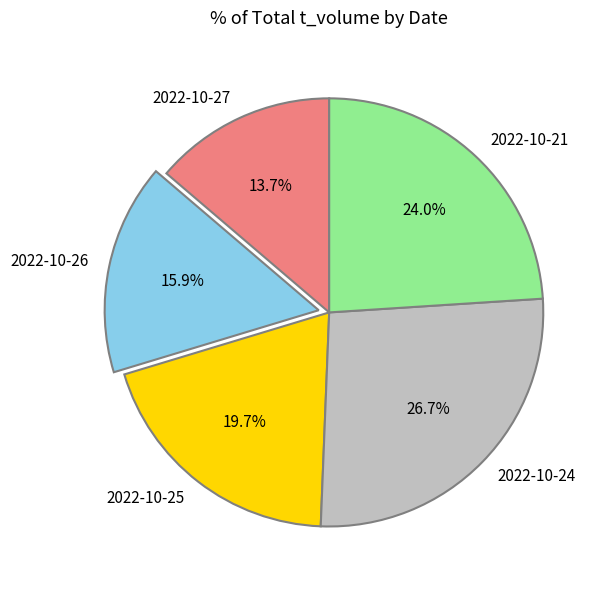

Is 2022-10-24 the majority of the pie?

No